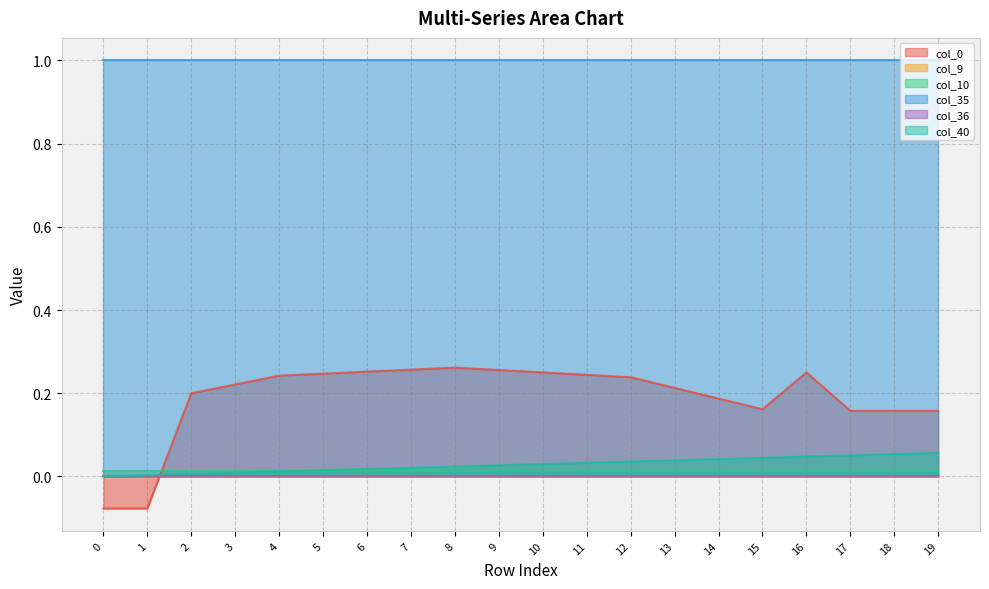

Which series has the largest total across all categories?

col_35